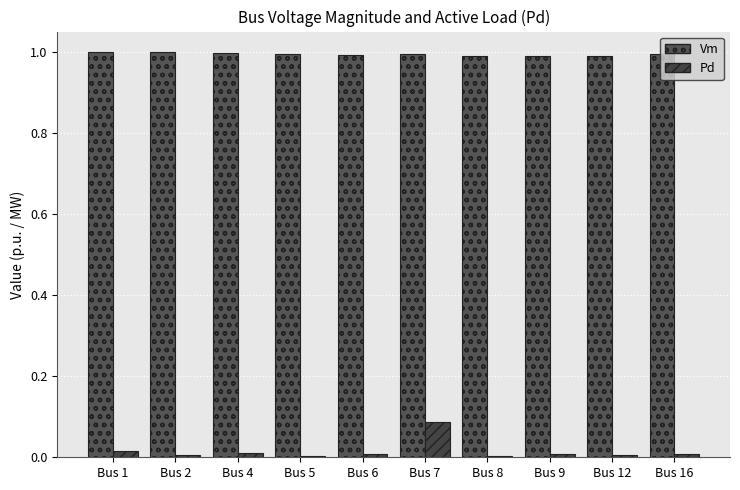

How many groups of bars are there?

10